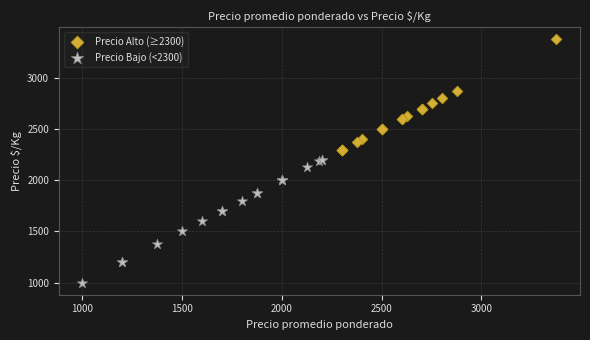

Which series has the widest spread of Y values?

Precio Bajo (<2300)